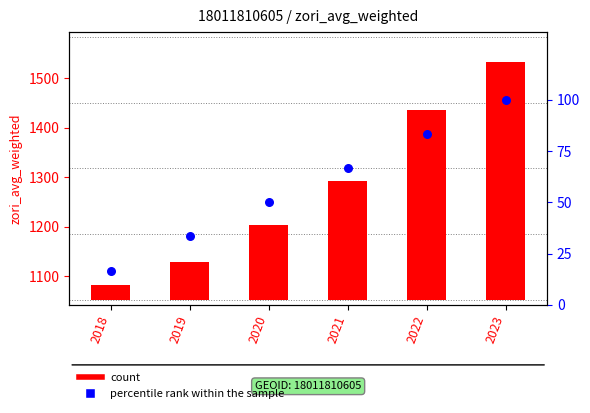

Which series reaches the minimum Y coordinate?

percentile rank within the sample